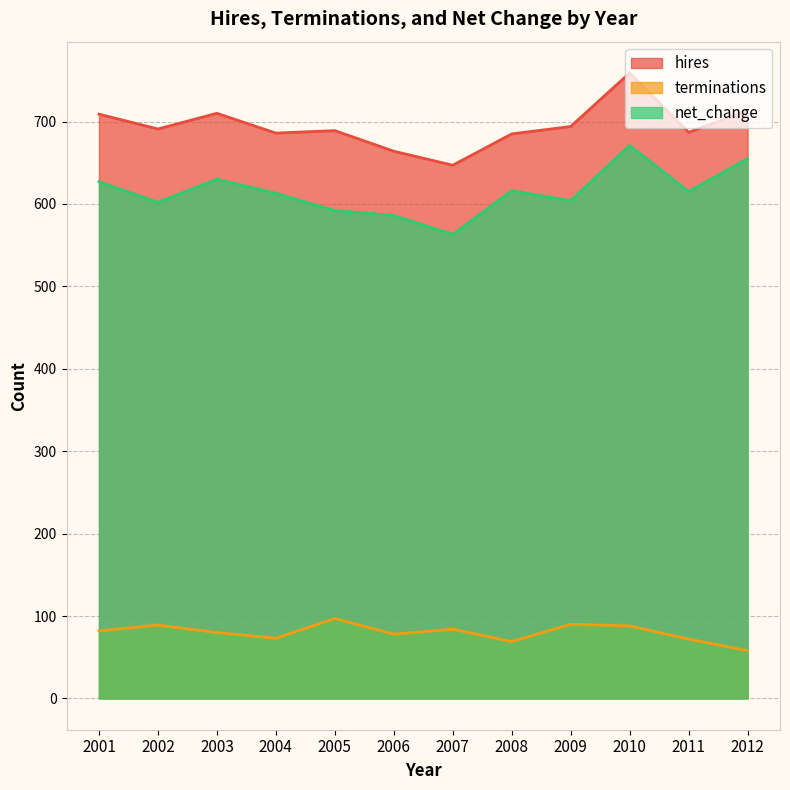

What is the average value of the terminations series?

80